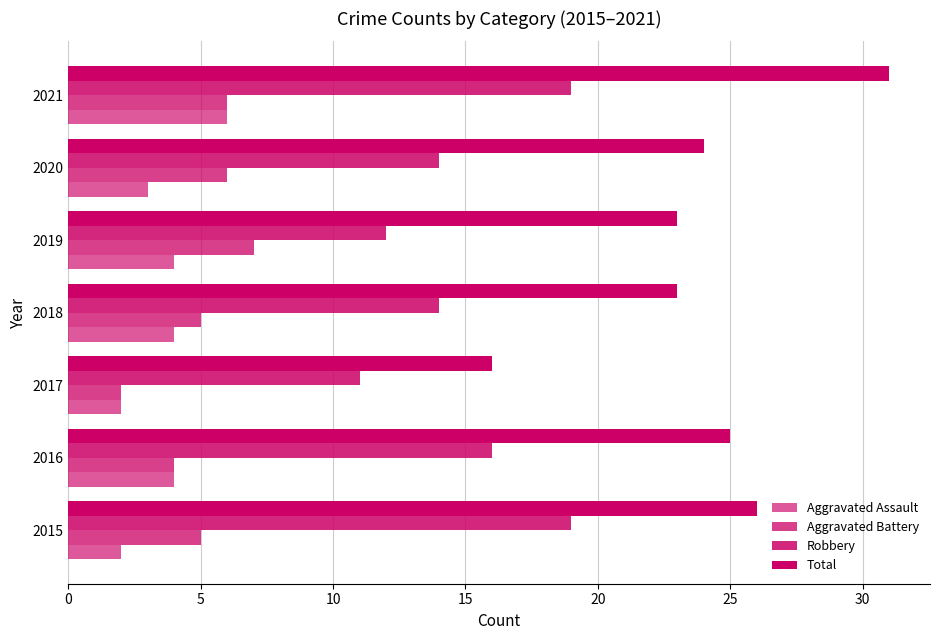

What is the difference between the second highest and second lowest values in the Aggravated Assault series?

2